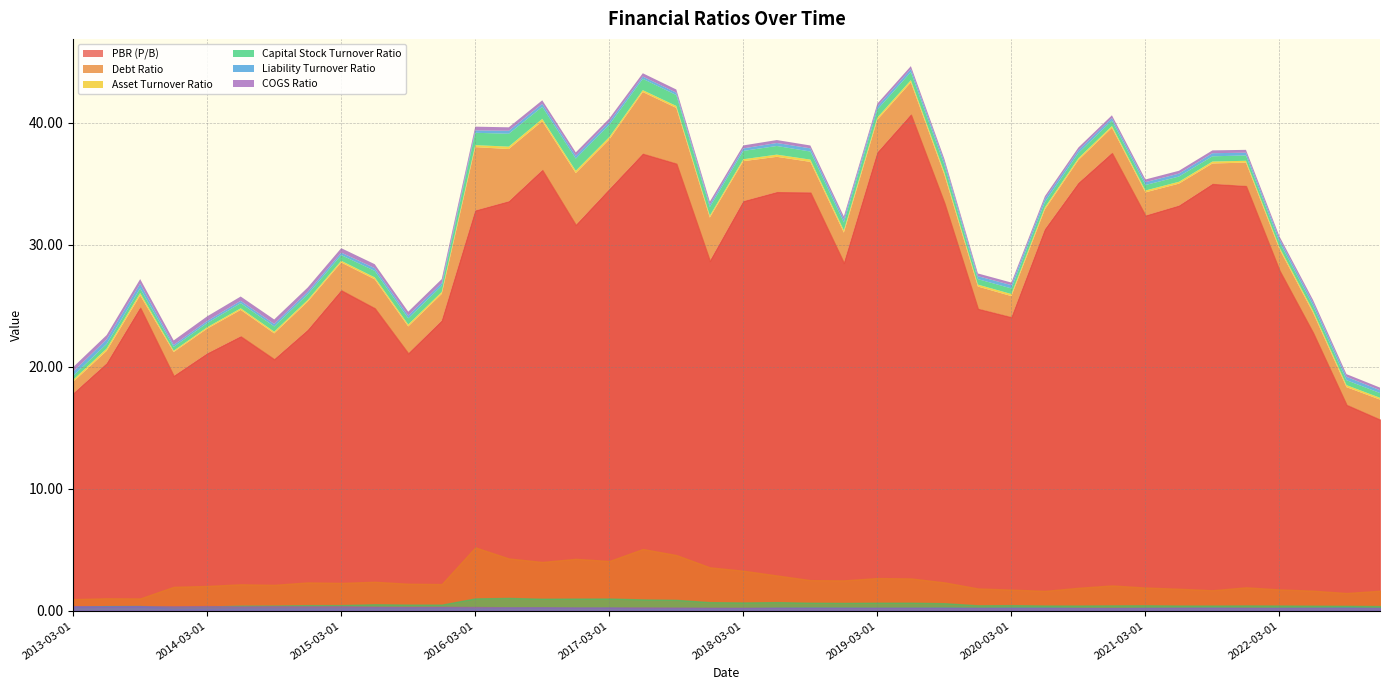

Is the value of PBR (P/B) at 2016-06-01 greater than the value of COGS Ratio at 2017-06-01?

Yes